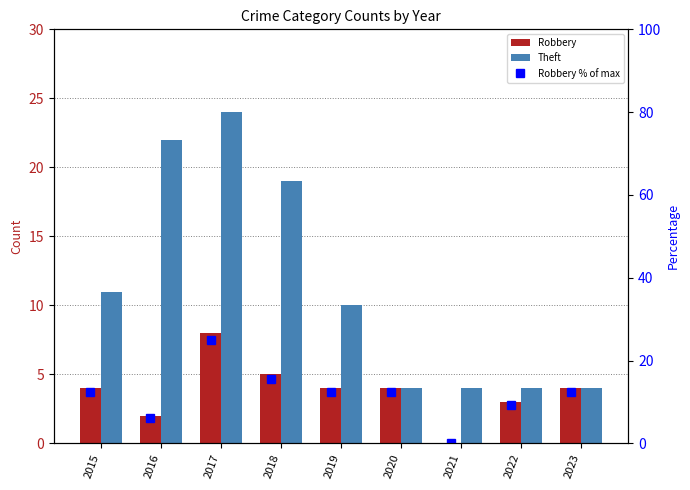

Are the bars horizontal?

No